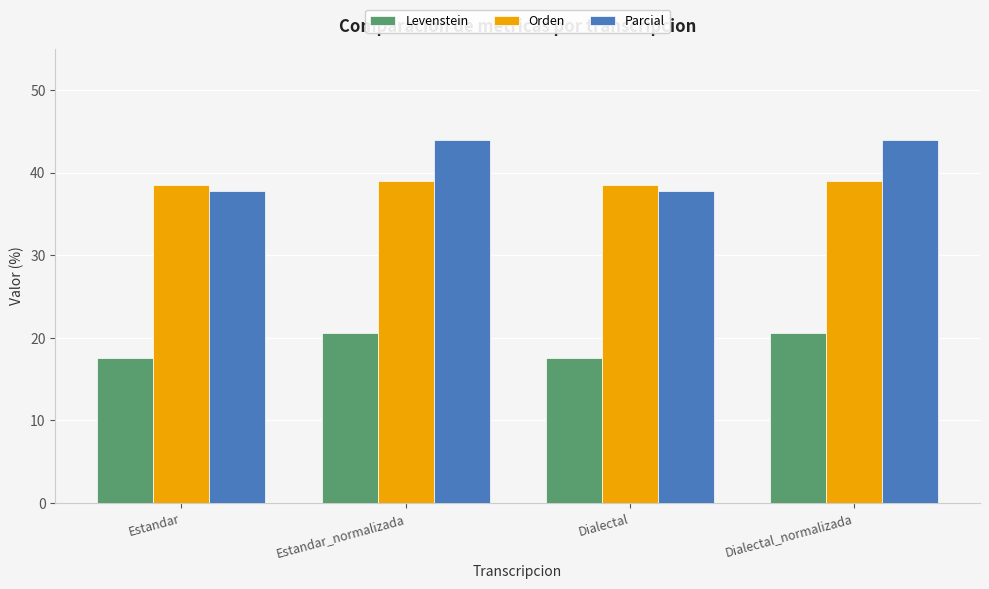

How many bars are there in total?

12